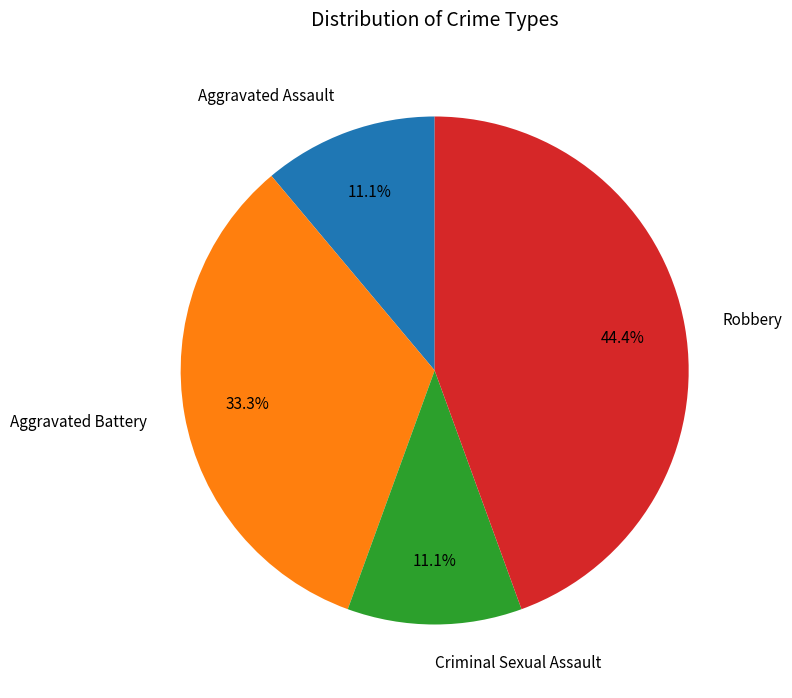

What percentage is the Aggravated Battery slice, to the nearest percent?

33%